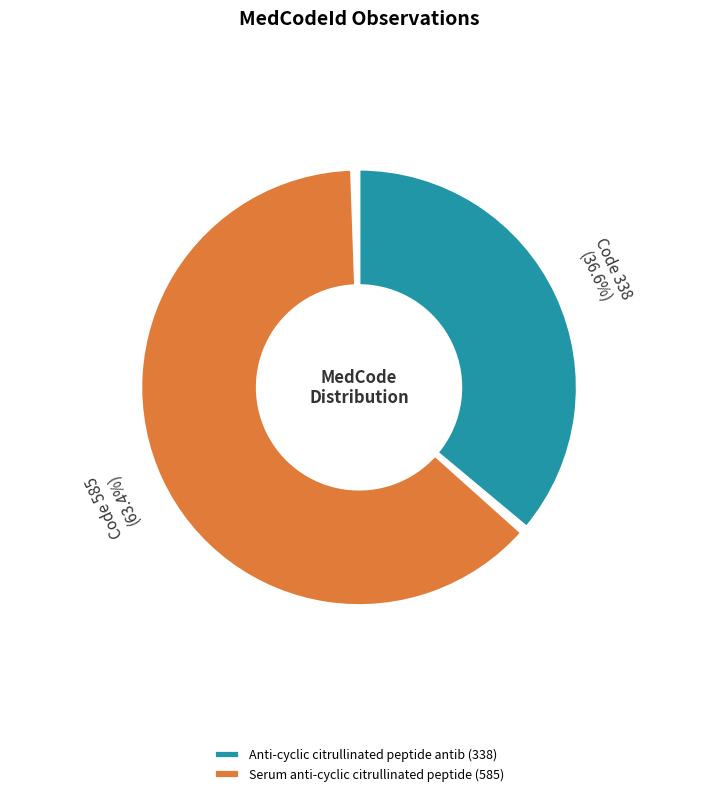

Which category has the biggest portion of the pie?

585